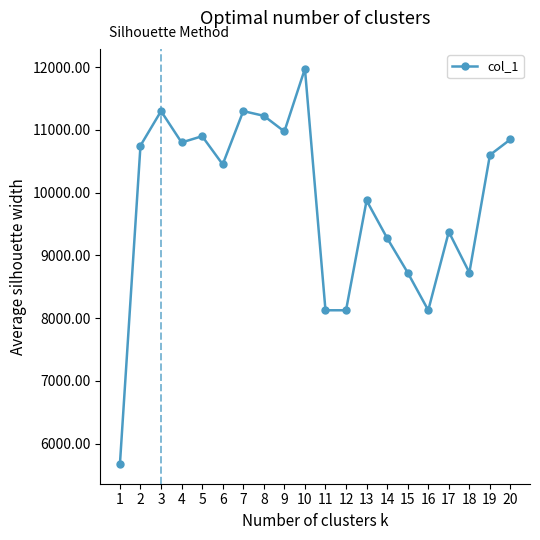

What is the change in value from 1 to 5?

+5225